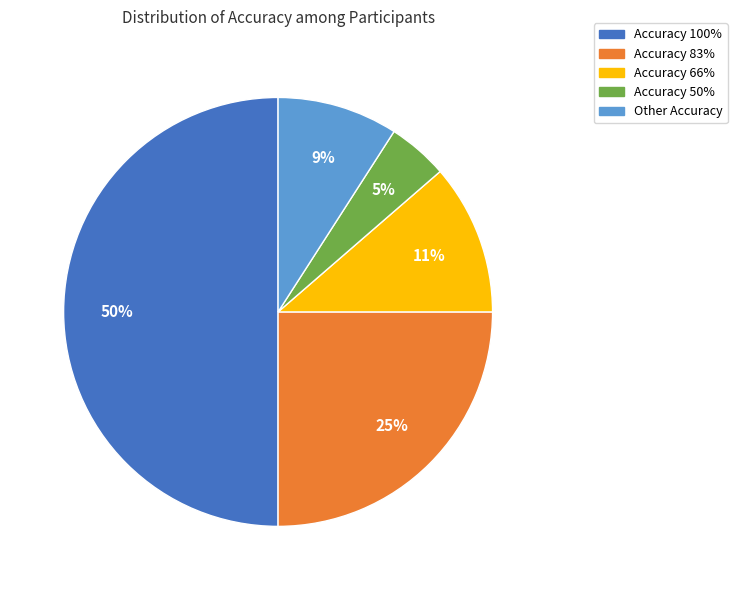

How many segments does this pie chart have?

5